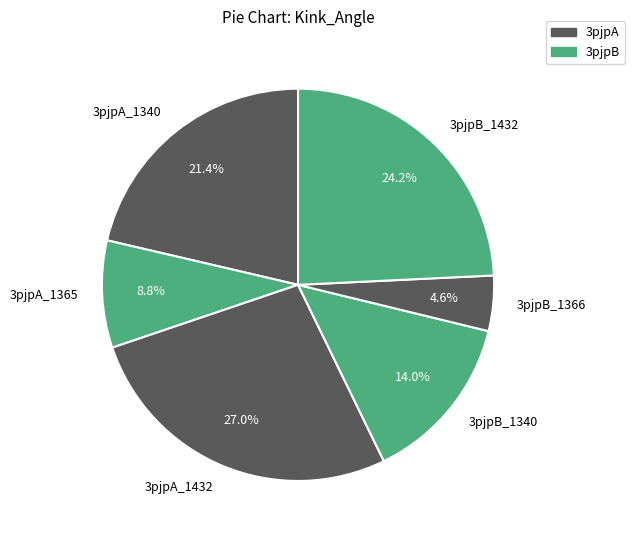

Which slice is the largest?

3pjpA_1432